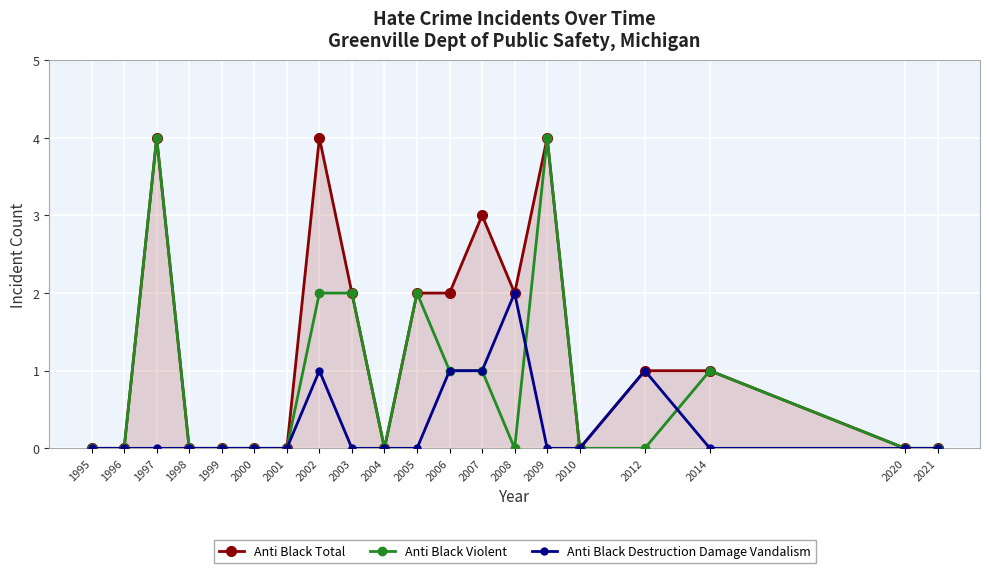

How many lines are shown in the chart?

3